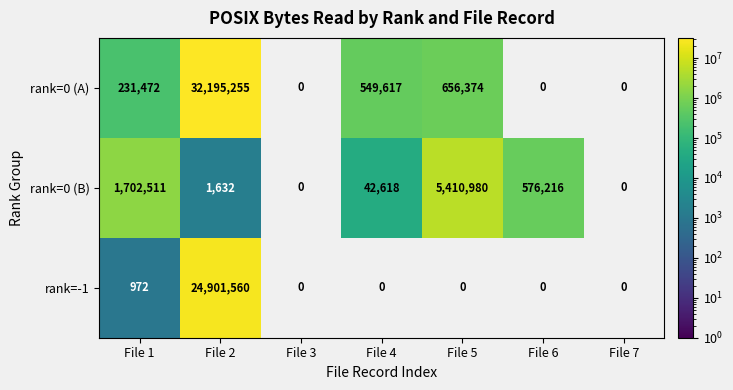

Is it true that rank=0 (A) equals 171526 at File 5?

False